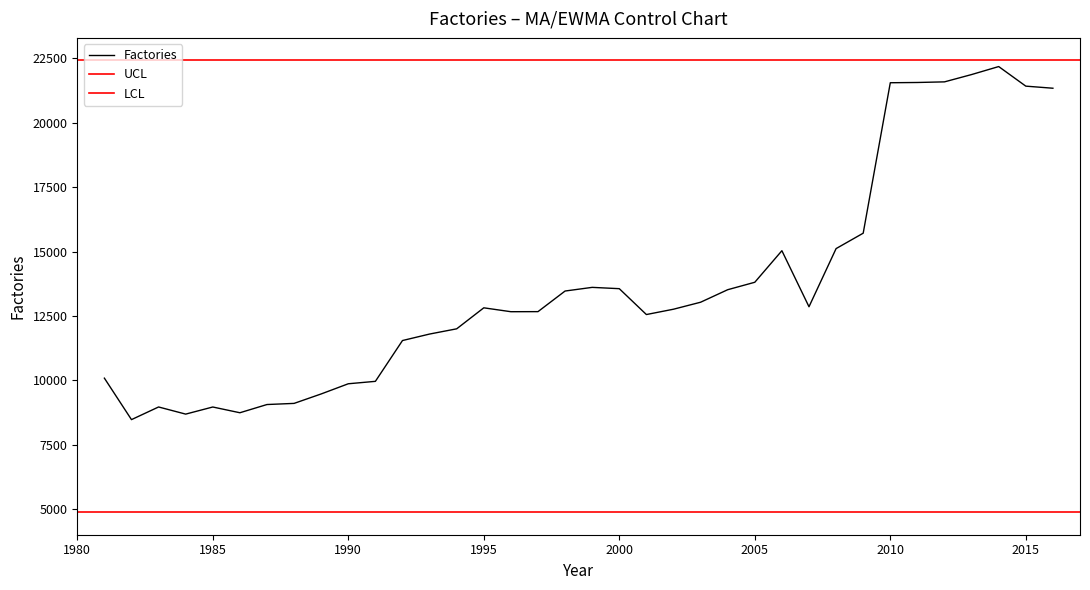

Between 2001 and 2015, which is larger?

2015